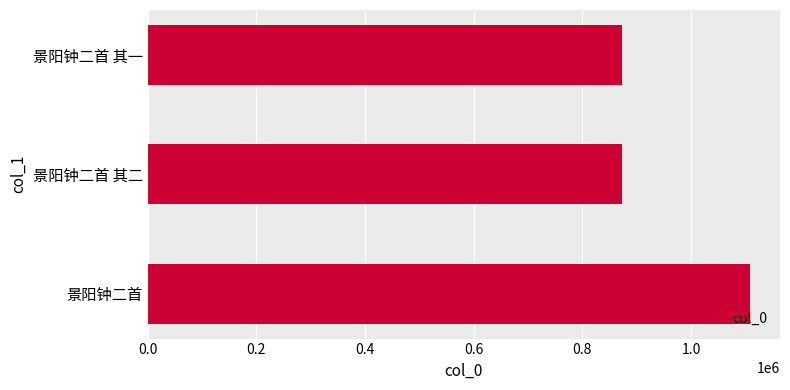

Which has a higher value, 景阳钟二首 or 景阳钟二首 其二?

景阳钟二首